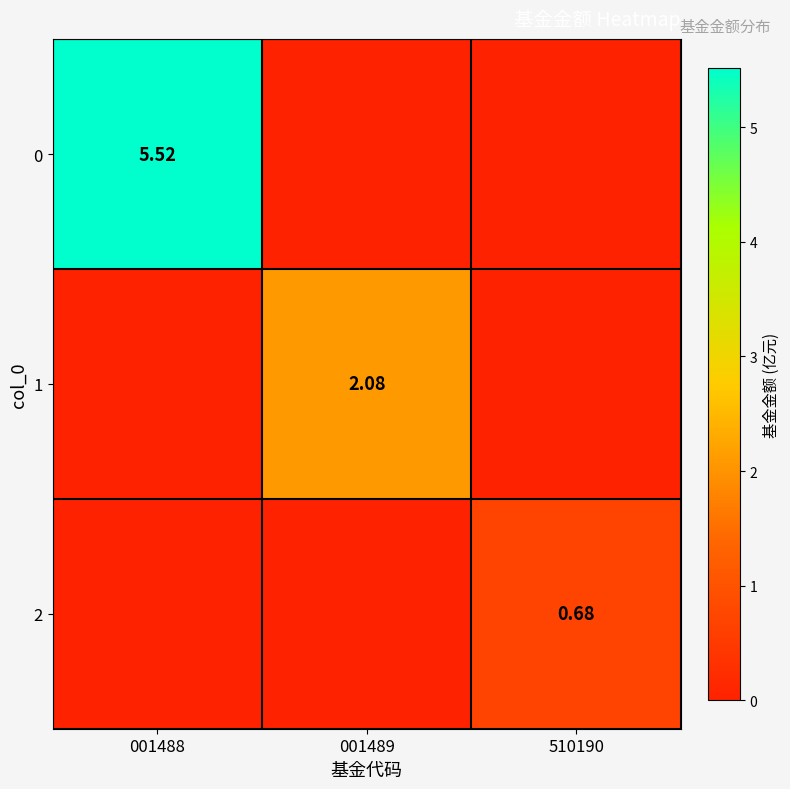

What is the difference between the maximum and second lowest values in the 0 series?

5.5